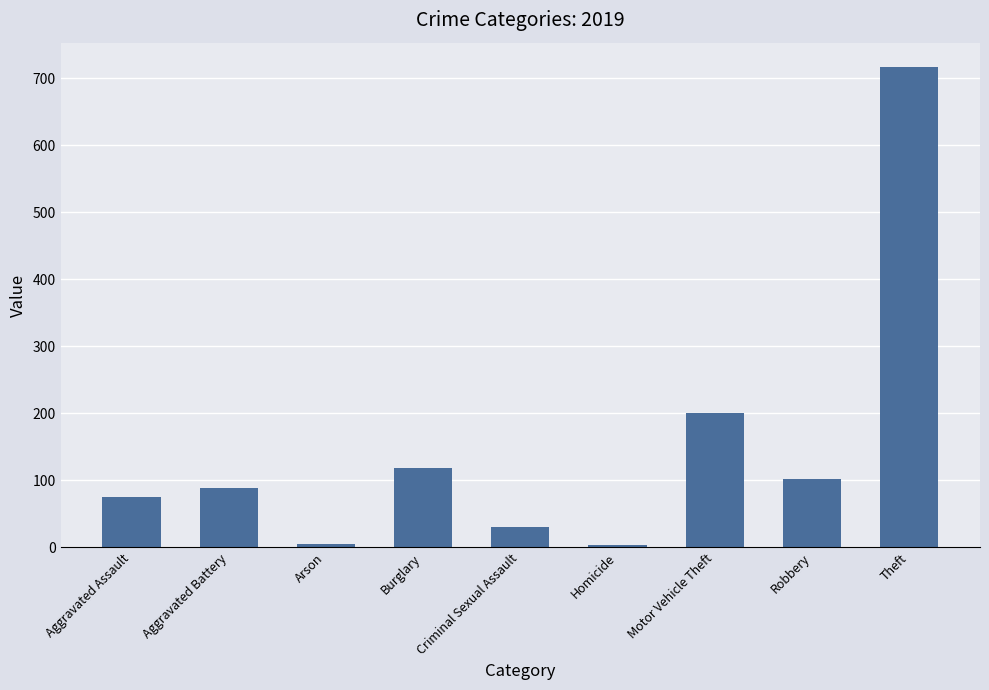

How many series are shown in this chart?

1